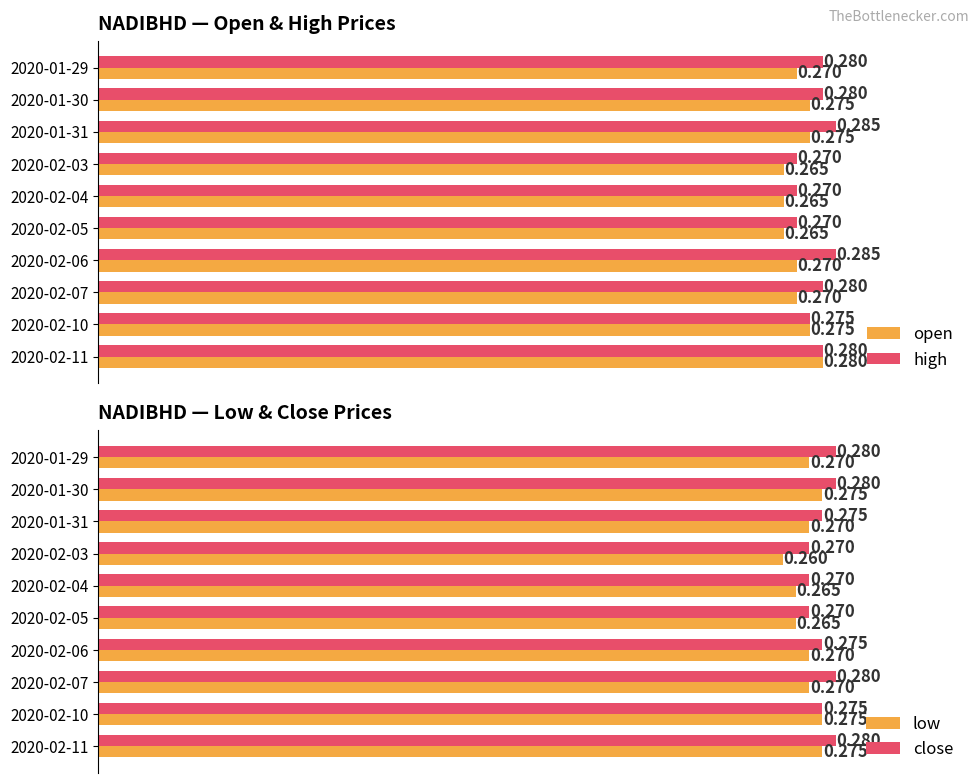

Count the close values in the range 0 to 1.

10